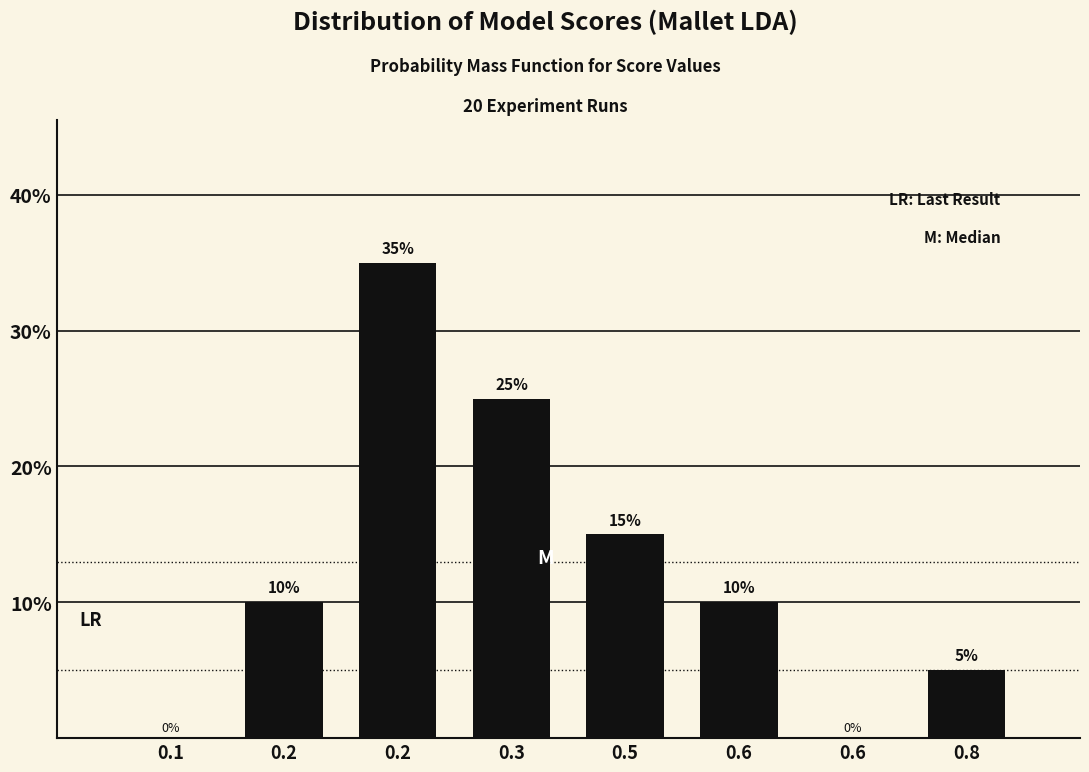

How many categories are shown in the chart?

8